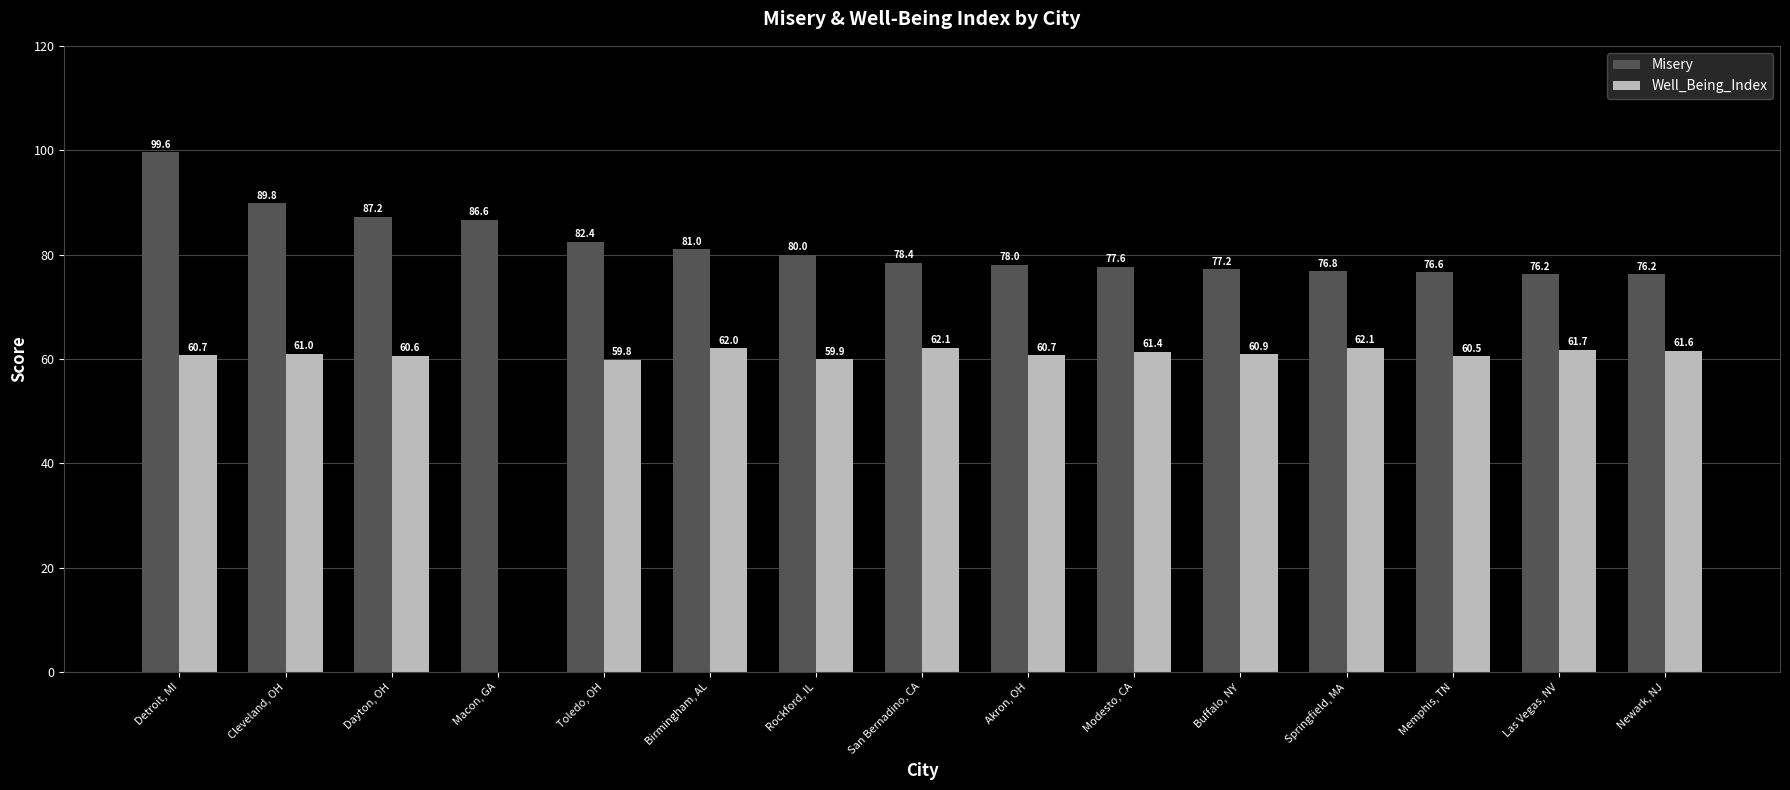

Is the value of Well_Being_Index at Modesto, CA greater than the value of Misery at Macon, GA?

No